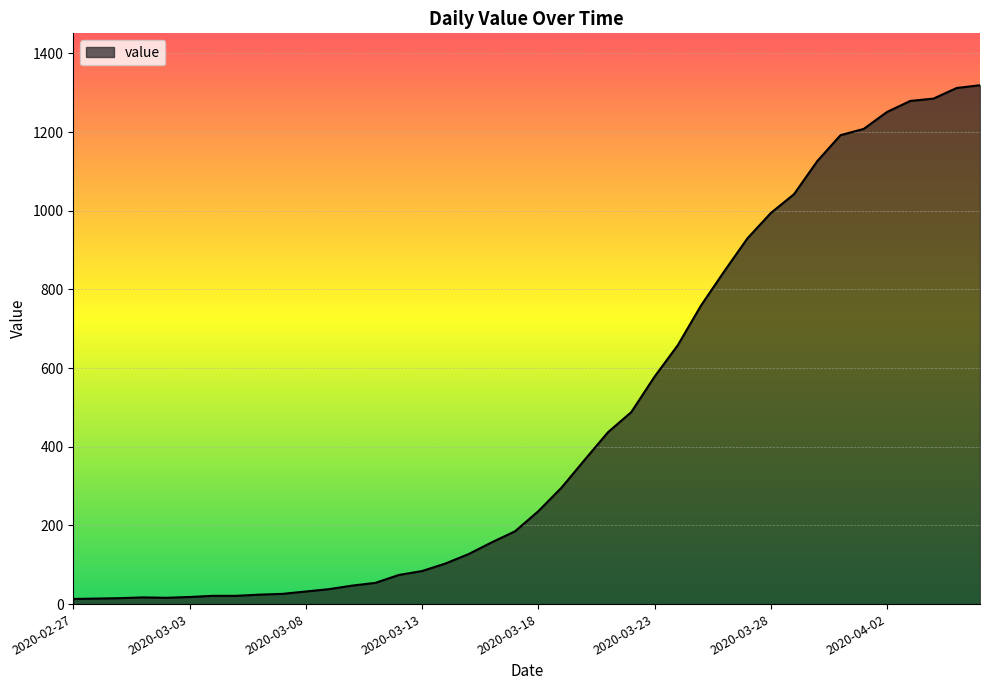

What is the difference between the maximum and minimum values?

1306